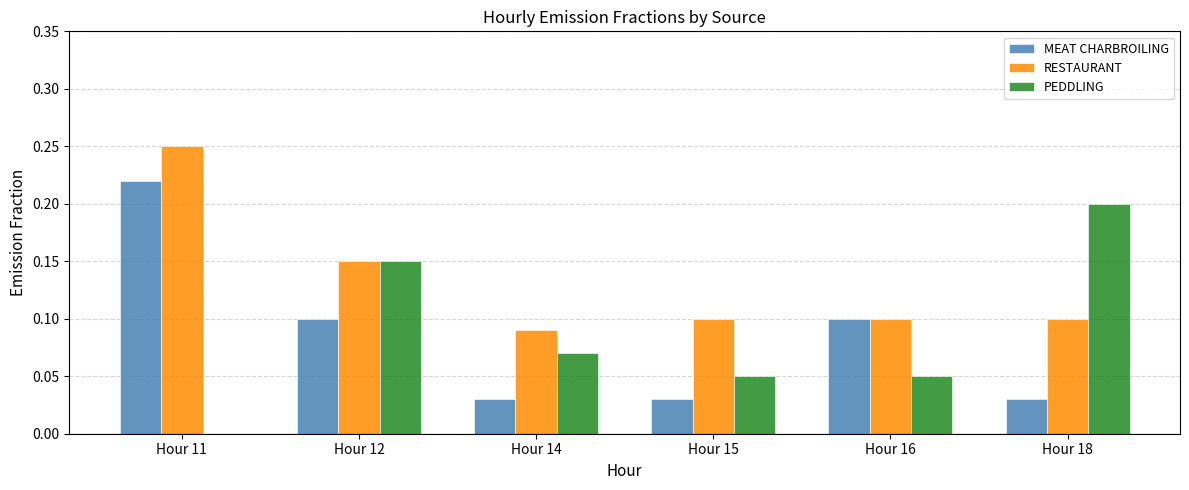

How many series are shown in this chart?

3